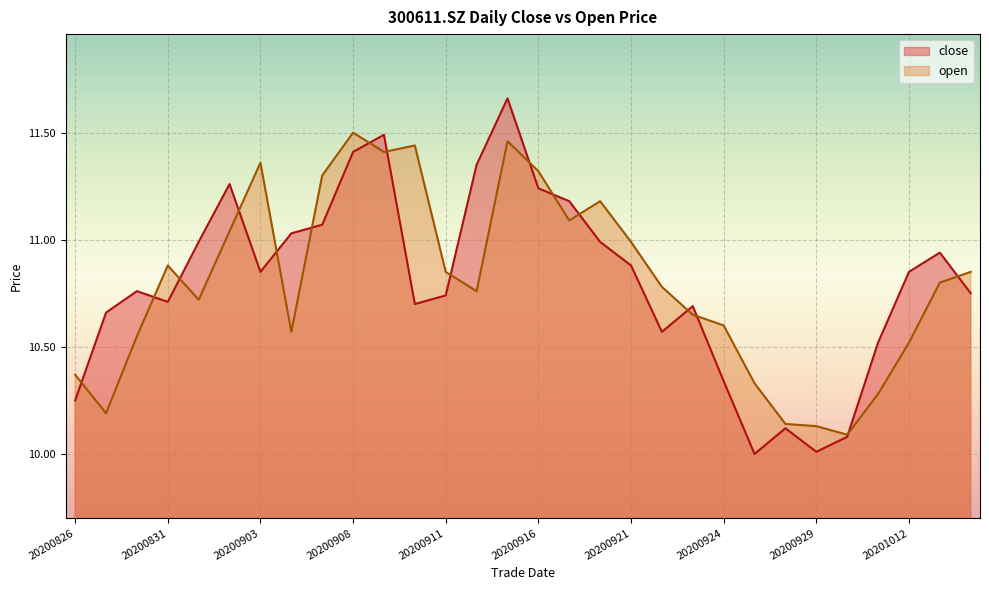

At which category does open reach its first local valley?

20200827